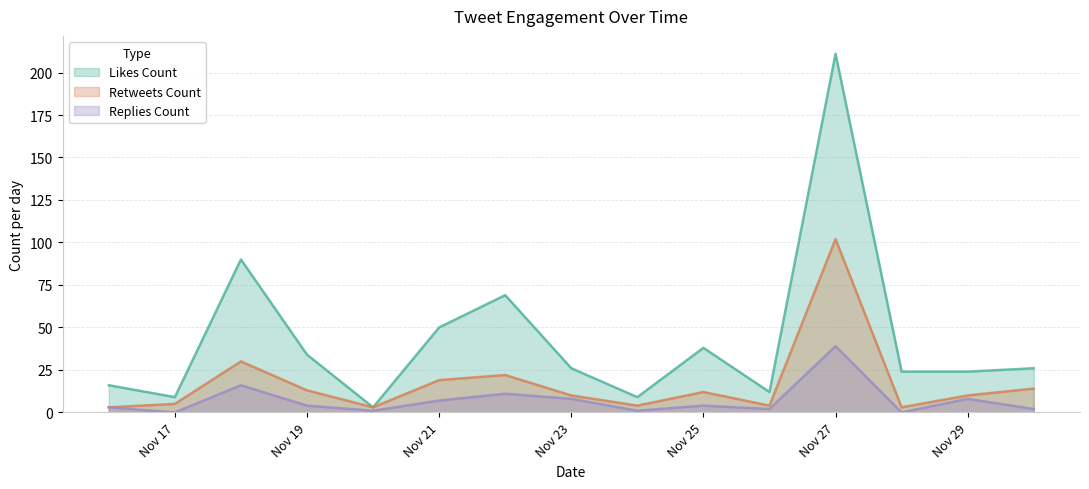

List the series in order of their peak value, lowest first.

Replies Count, Retweets Count, Likes Count